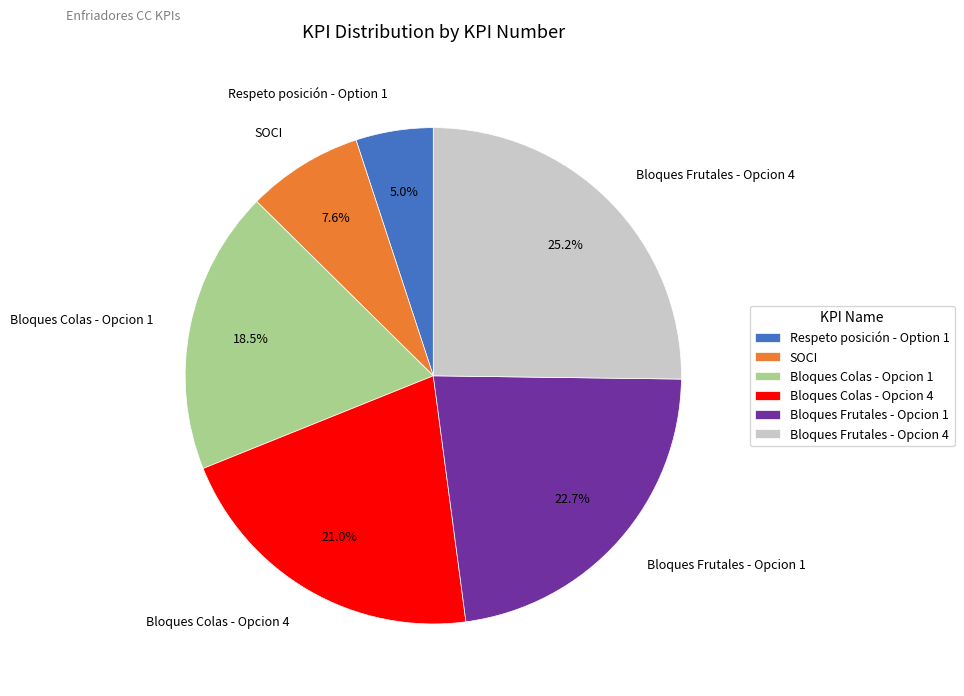

Between Bloques Frutales - Opcion 4 and Bloques Frutales - Opcion 1, which is larger?

Bloques Frutales - Opcion 4